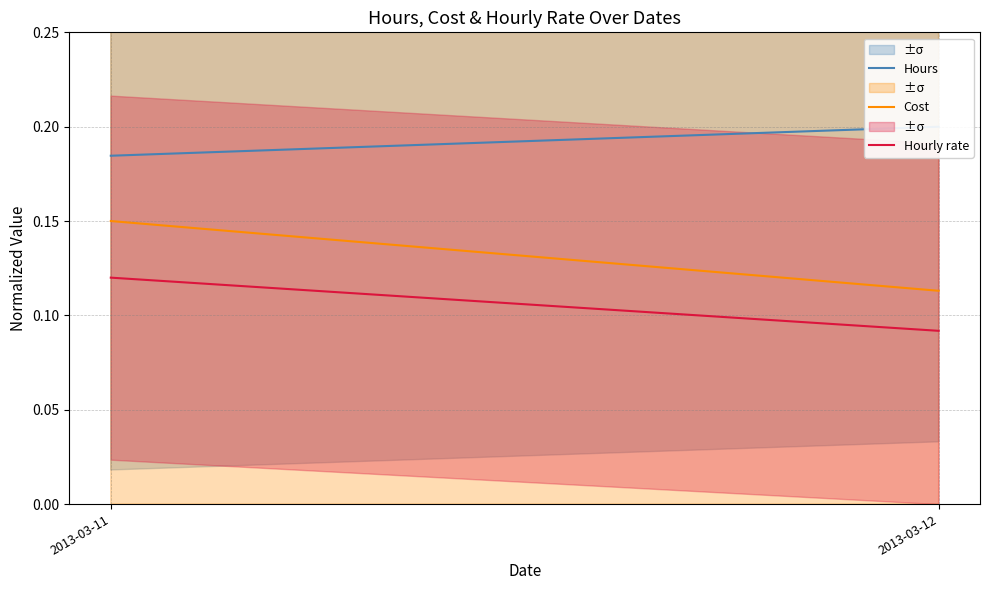

What is the total value across all series at 2013-03-11?

0.5